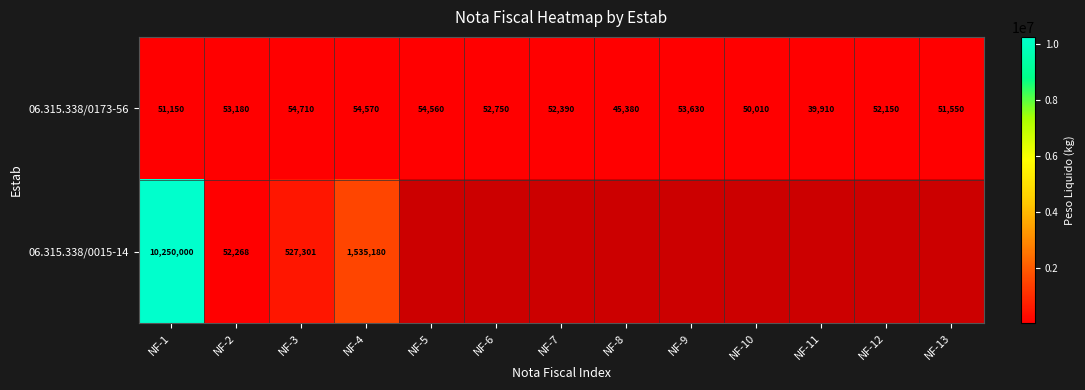

Is it true that 06.315.338/0173-56 equals 29809 at NF-10?

False